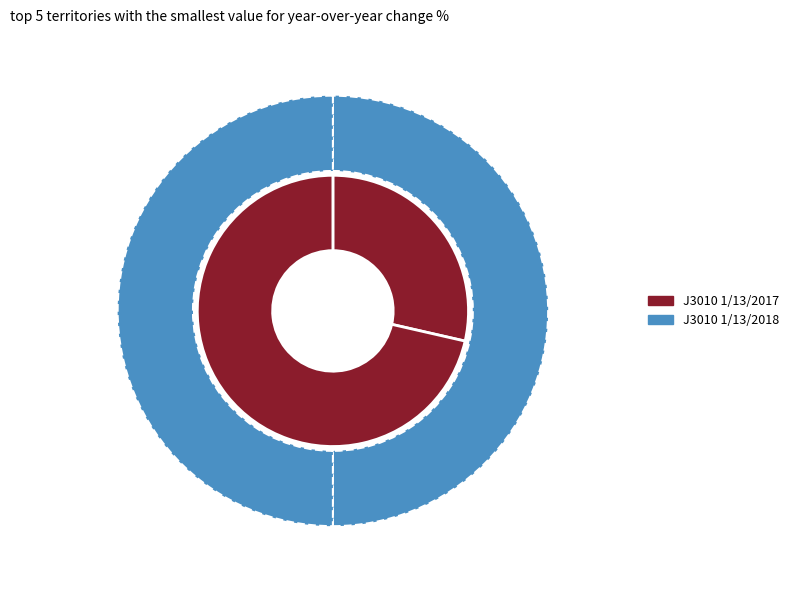

Is it true that 1 is 100% of the pie?

True